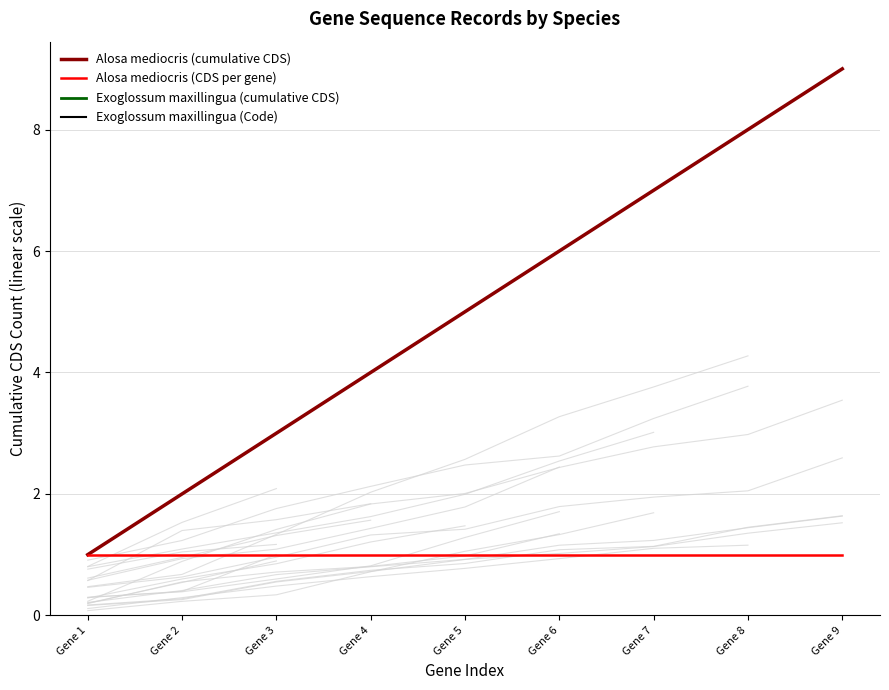

Is this an area chart (filled region under the line)?

No